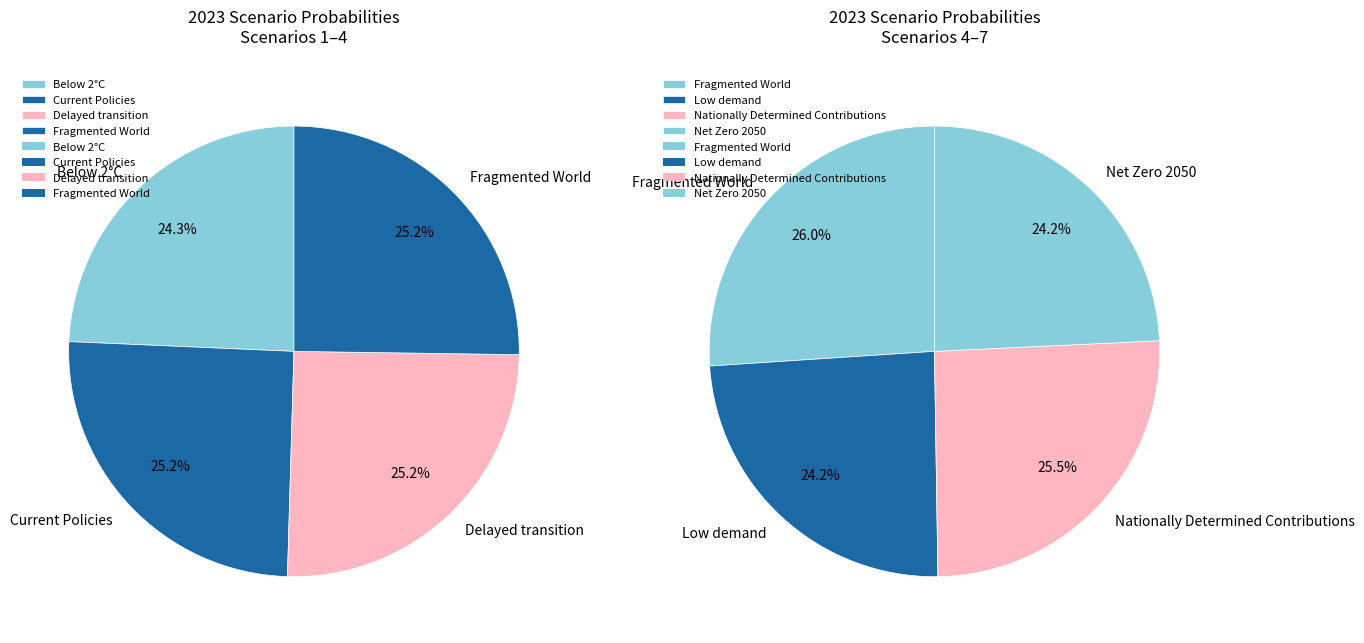

Which category has the biggest portion of the pie?

Fragmented World